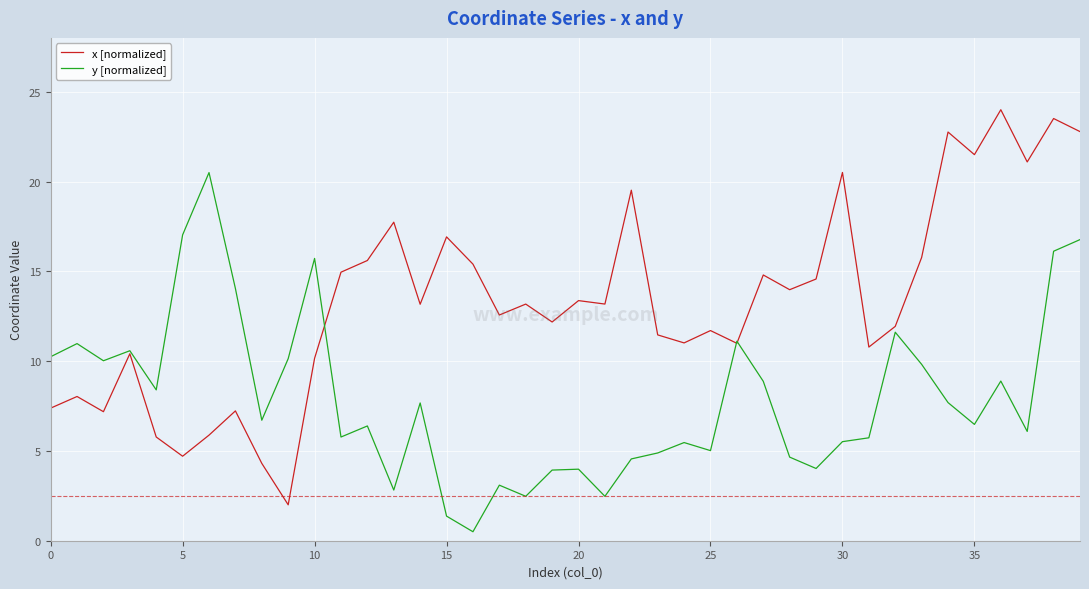

What is the maximum value for x [normalized]?

24.0